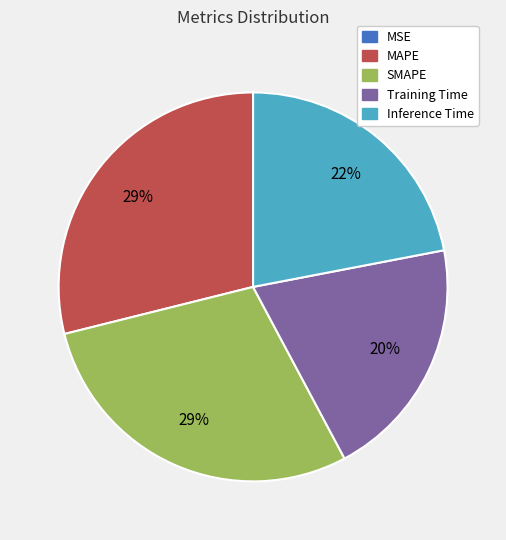

Combined, do MAPE and Inference Time account for over 50%?

Yes